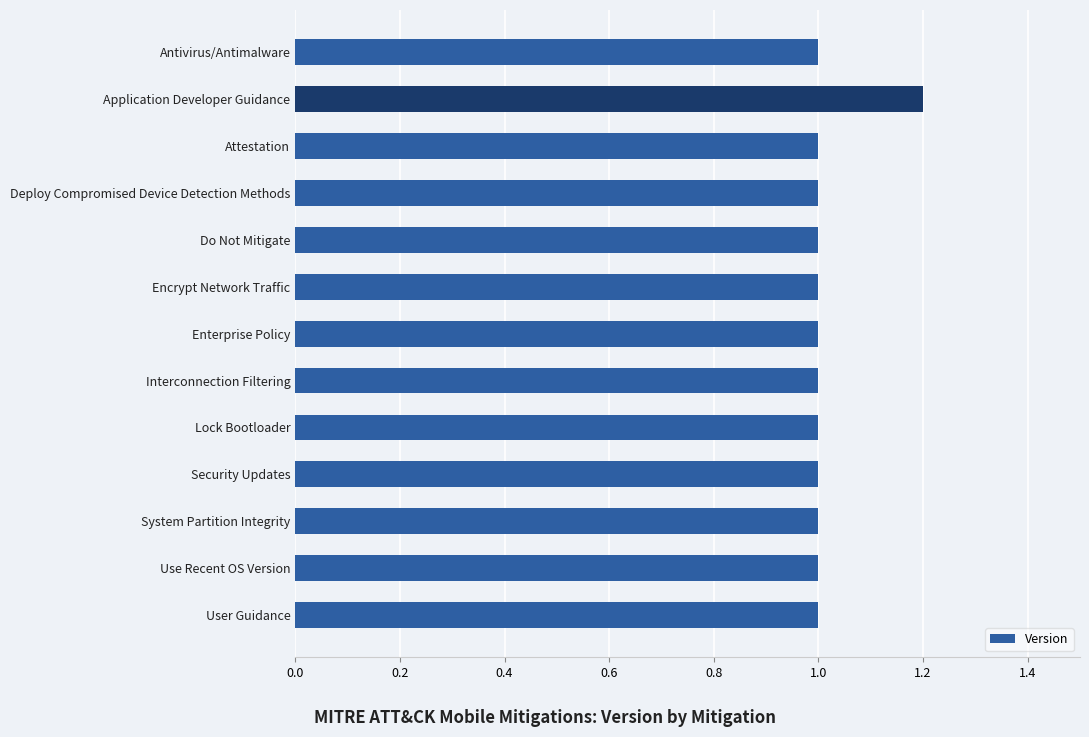

Which label corresponds to the largest value in the chart?

Application Developer Guidance